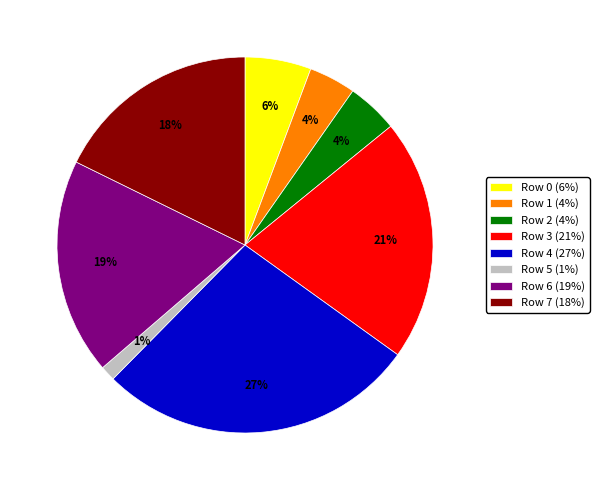

Do Row 1 (4%) and Row 4 (27%) together represent more than half of the pie?

No